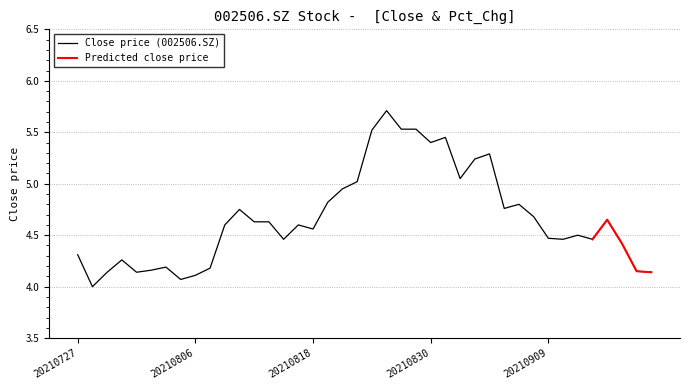

Between 20210811 and 20210804, which is larger?

20210811